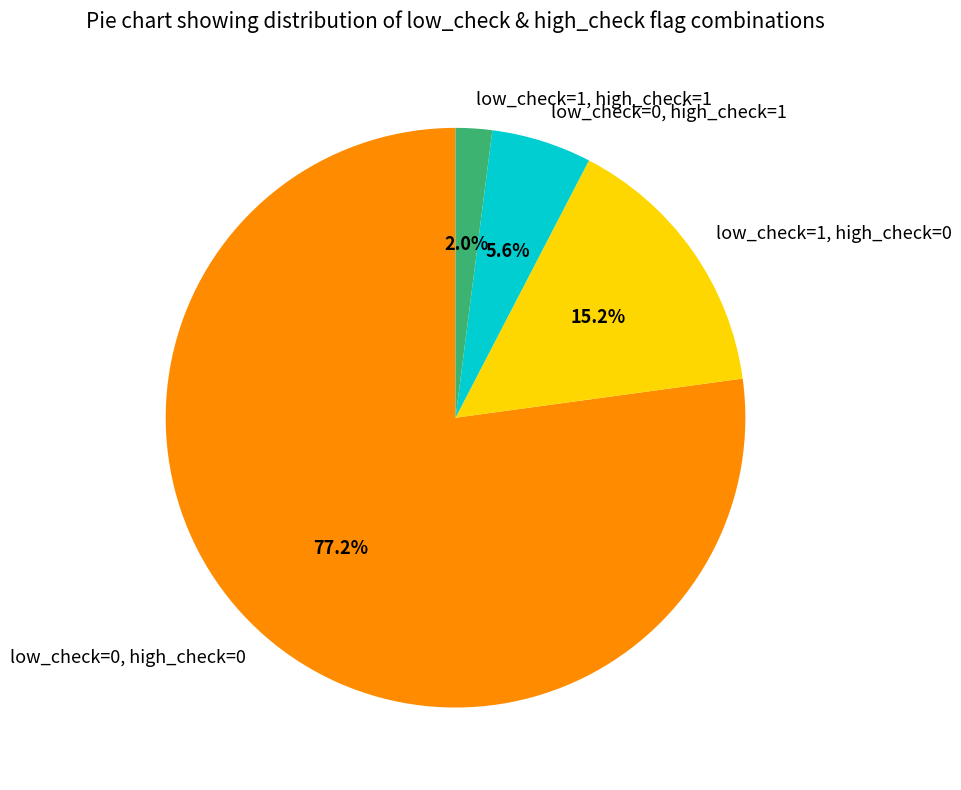

How many slices are in this pie chart?

4